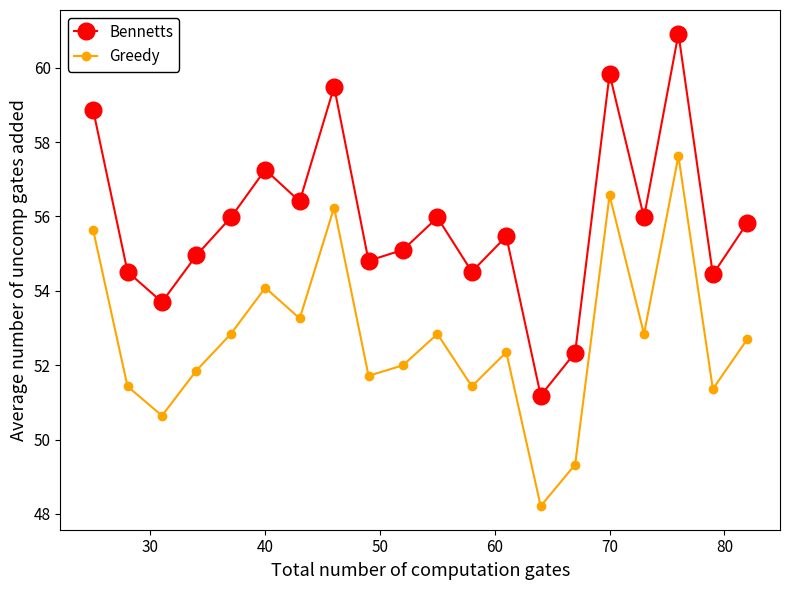

What is the value of the Bennetts point at the 9th from the left?

54.8